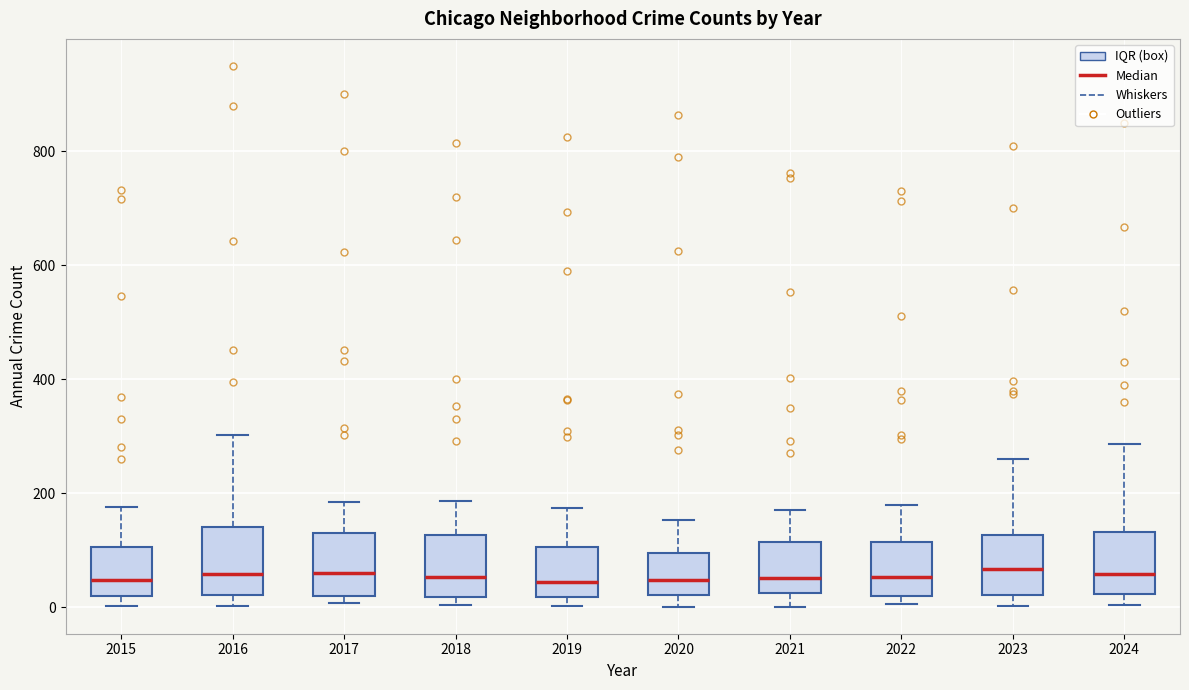

Where is the upper edge of the box at x = 2017 on the y-axis? The values are not printed on the chart, so give them approximately, as read against the axis.

120